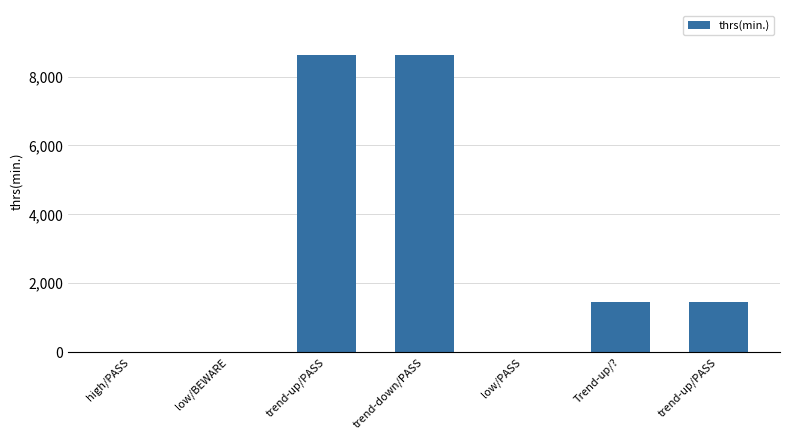

Which category has the lowest value across all series?

high/PASS